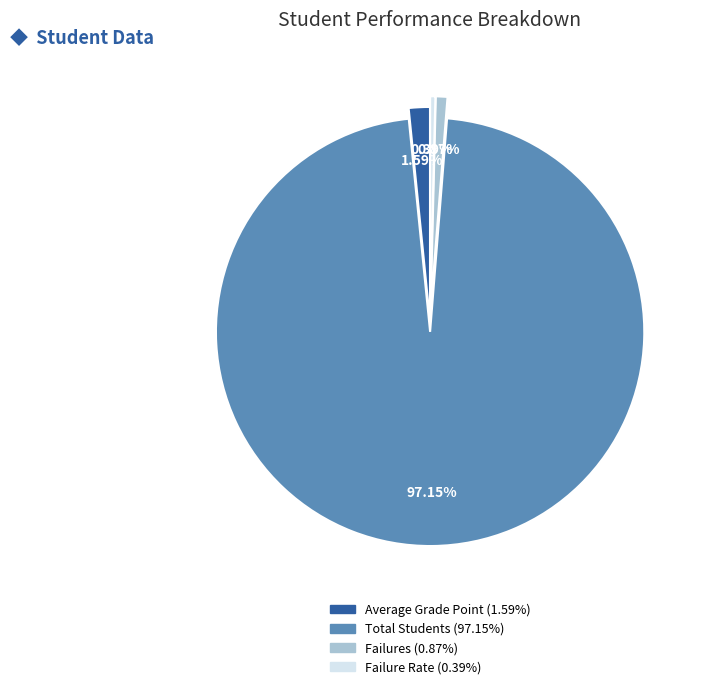

What percentage is NOT represented by Average Grade Point?

98.4%